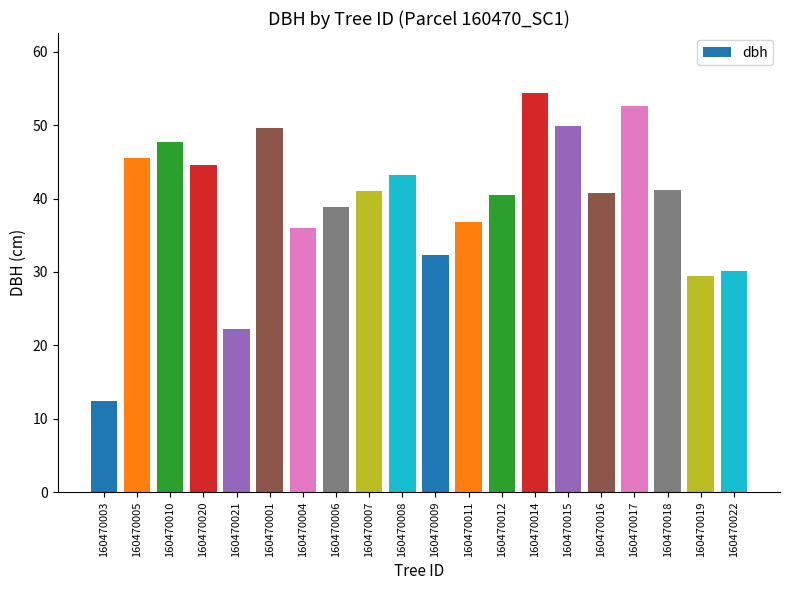

What is the average value?

39.5